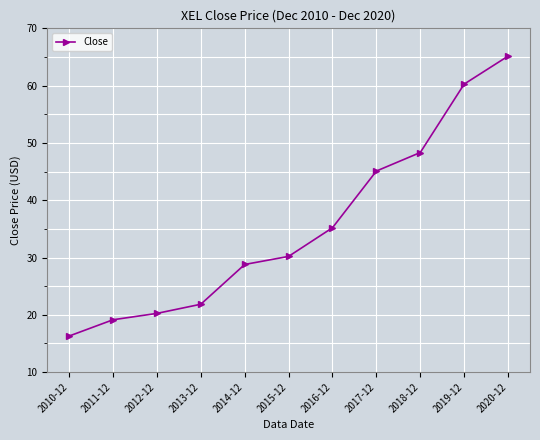

Reading left to right, what are all the values shown in this chart?

16.3	19.1	20.2	21.8	28.8	30.2	35.2	45.1	48.3	60.3	65.1